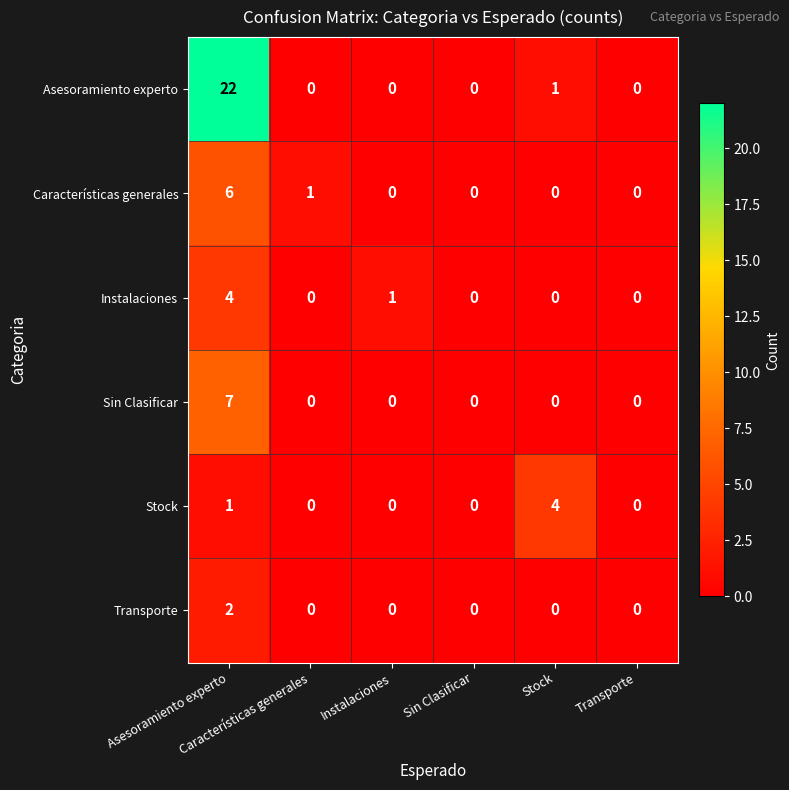

List the series in order of their peak value, highest first.

Asesoramiento experto, Sin Clasificar, Características generales, Instalaciones, Stock, Transporte